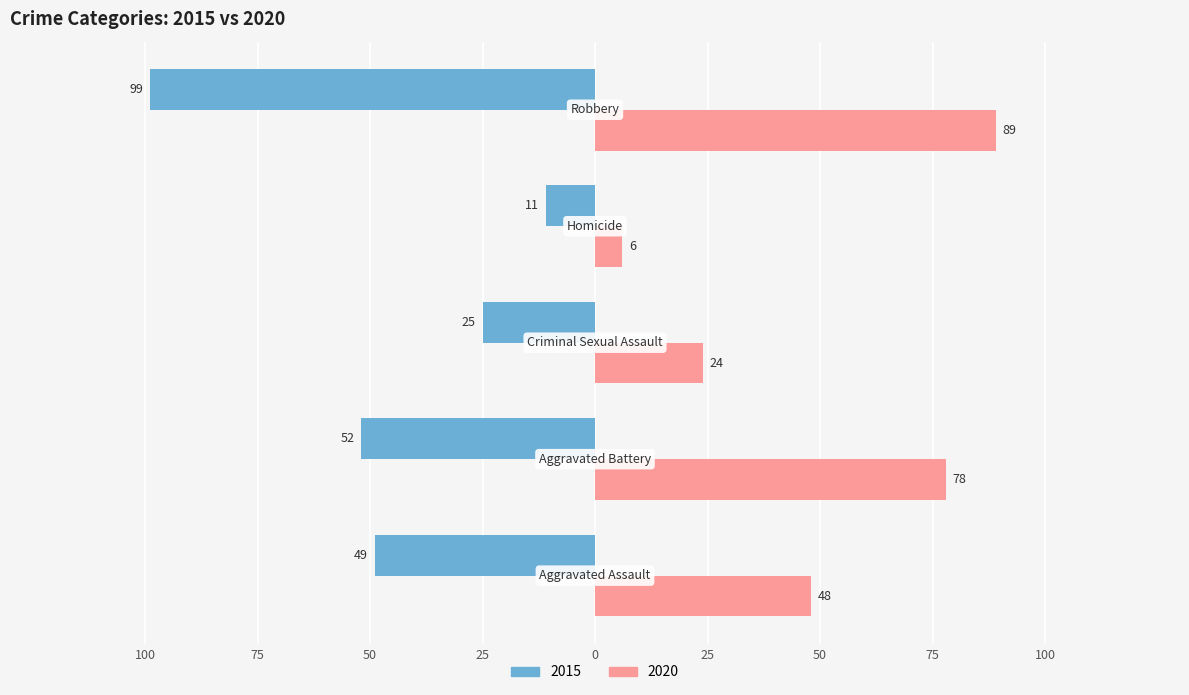

What is the maximum value for 2020?

89